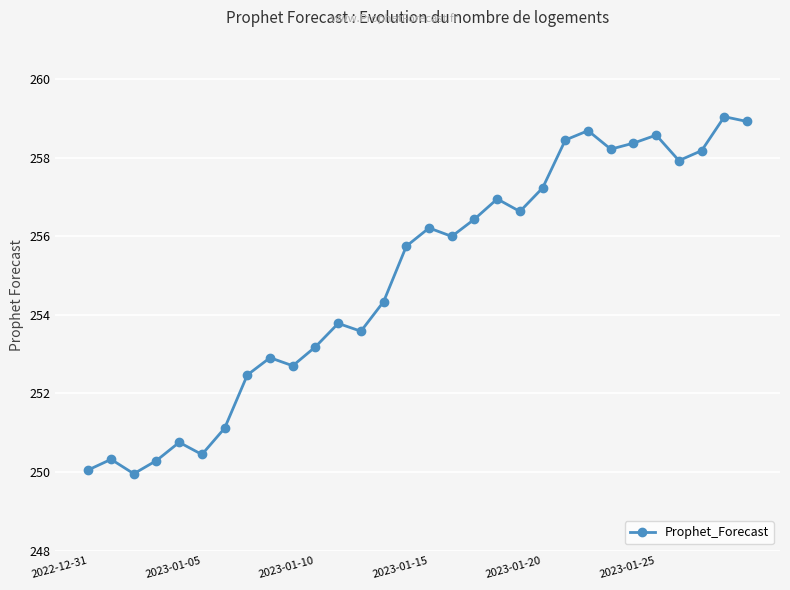

How many interior local peaks (higher than both neighbors) does the data have?

9